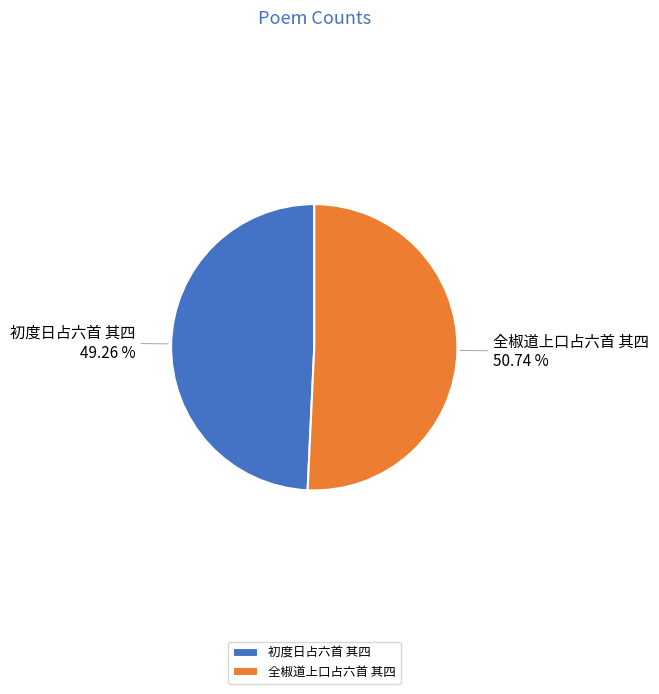

To the nearest percent, what percentage of the pie is 初度日占六首 其四?

49%